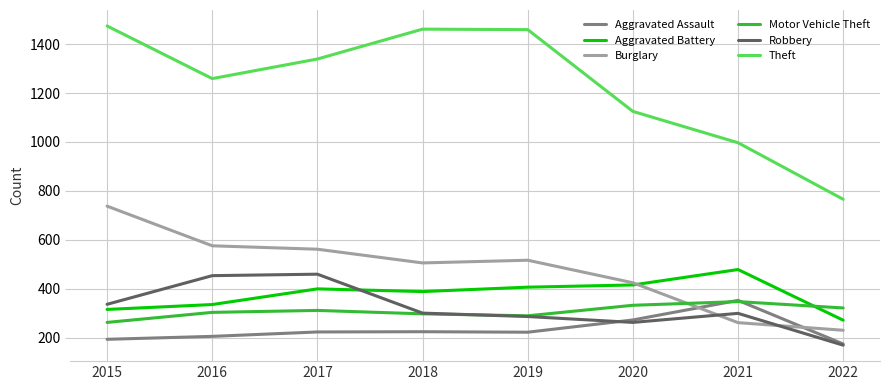

What is the difference between the Aggravated Battery values at 2016 and 2018?

53